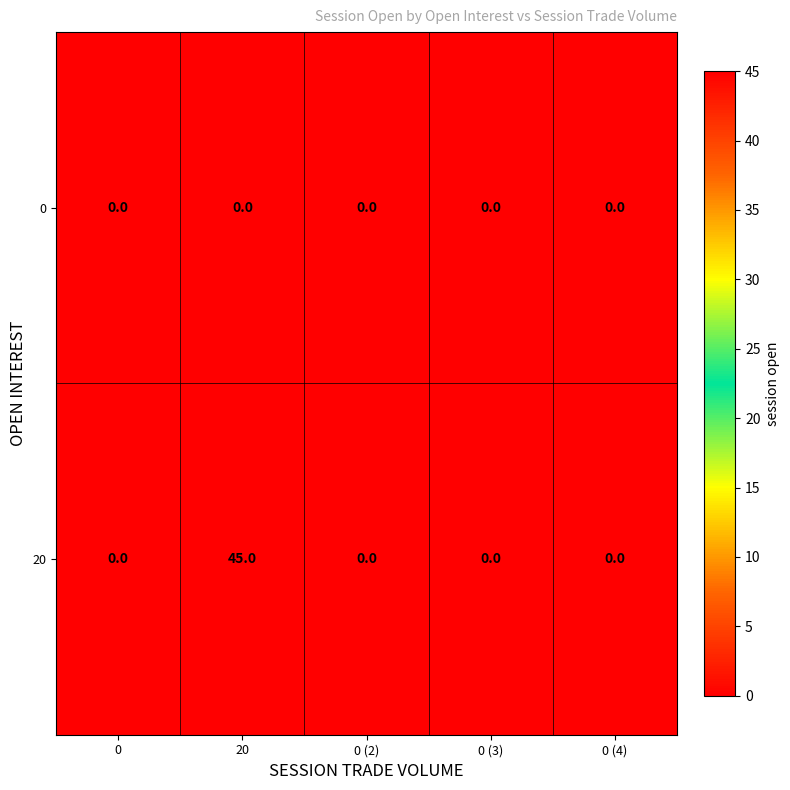

Reading left to right, what are all the values shown in this chart?

0: 0=0	20=0	0 (2)=0	0 (3)=0	0 (4)=0
20: 0=0	20=45	0 (2)=0	0 (3)=0	0 (4)=0